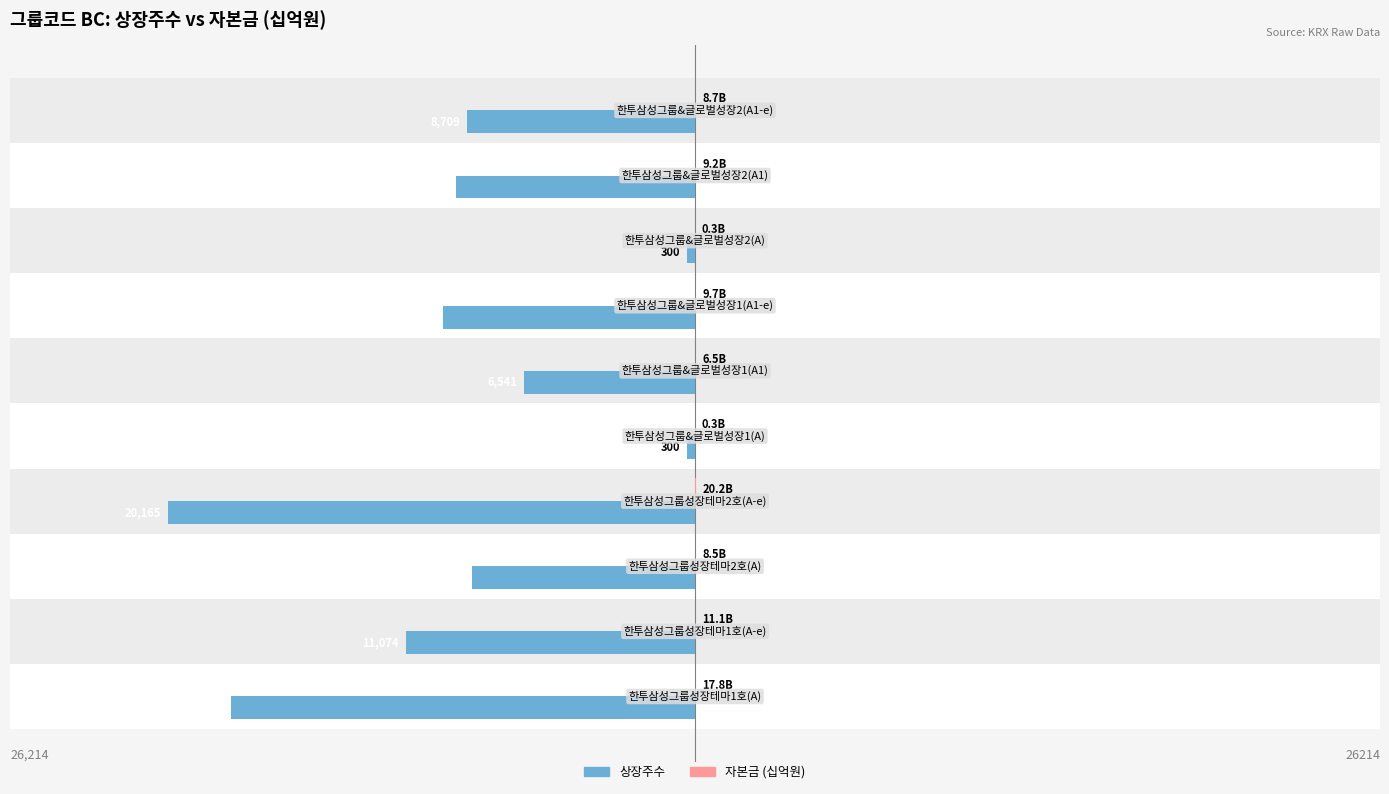

Which series has the widest spread of values?

상장주수